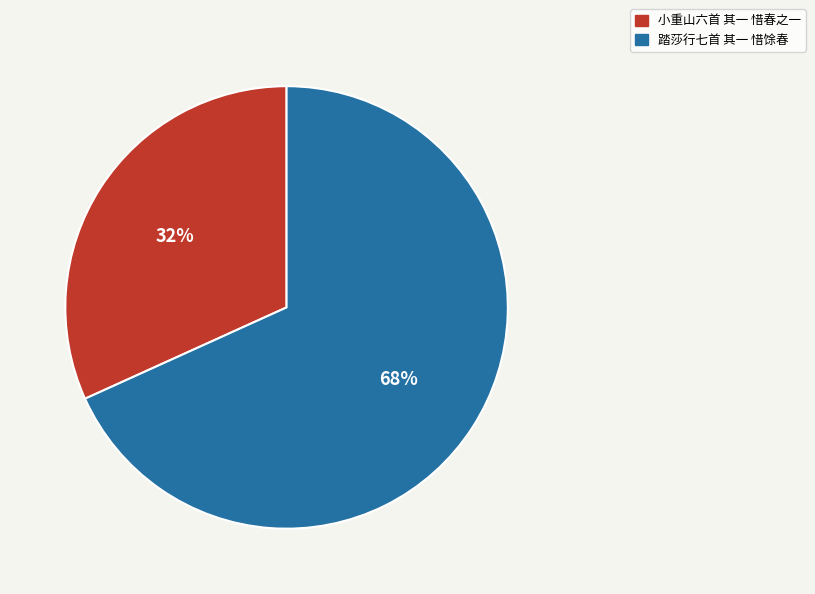

Between 踏莎行七首 其一 惜馀春 and 小重山六首 其一 惜春之一, which is larger?

踏莎行七首 其一 惜馀春